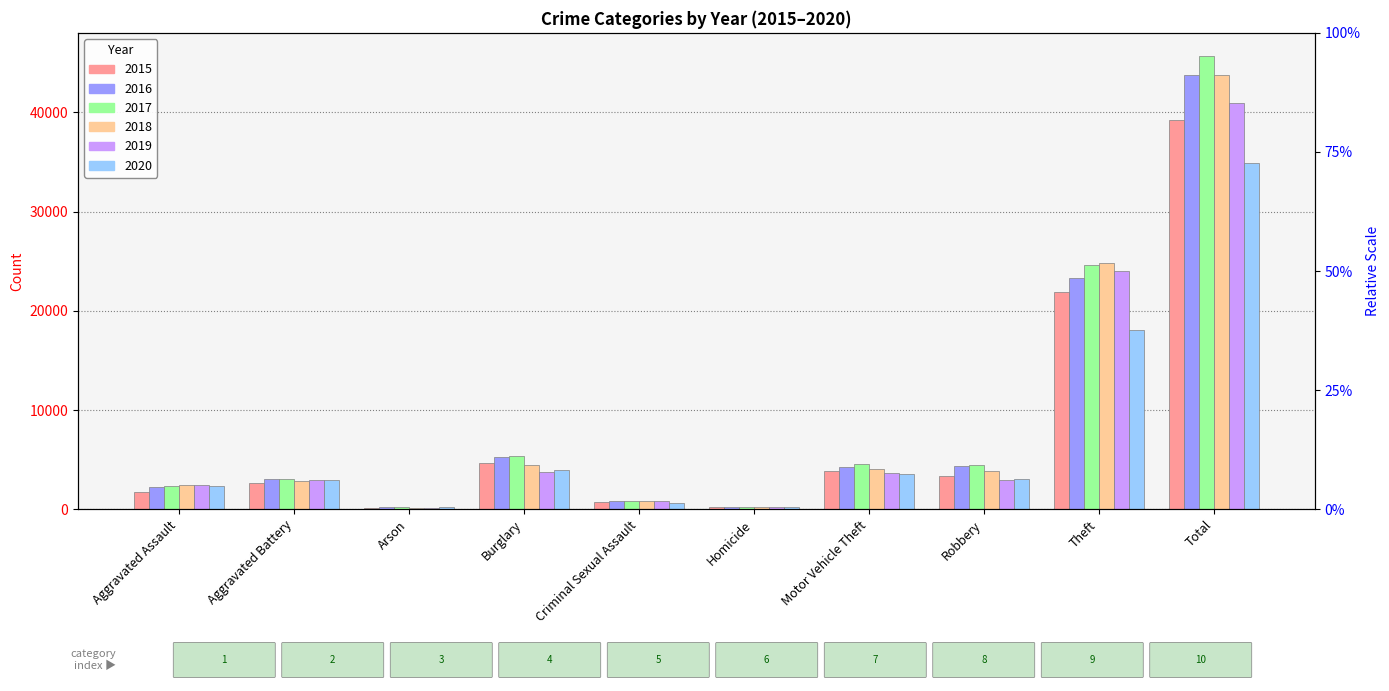

Rank the categories by 2019 value from highest to lowest.

Total, Theft, Burglary, Motor Vehicle Theft, Aggravated Battery, Robbery, Aggravated Assault, Criminal Sexual Assault, Homicide, Arson